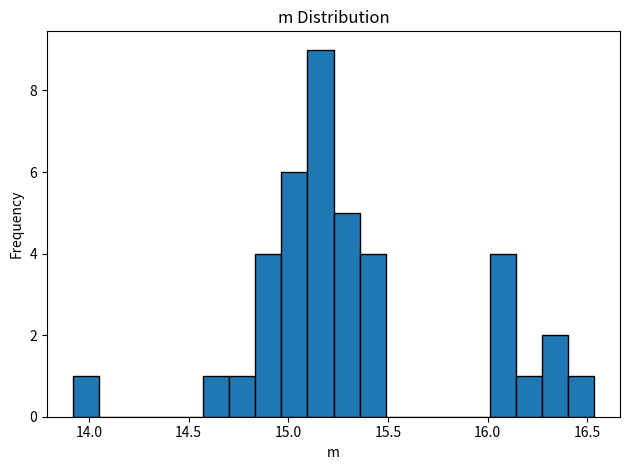

Around what value on the x-axis is the tallest bar? Give the approximate position of its centre, as read against the axis.

15.15